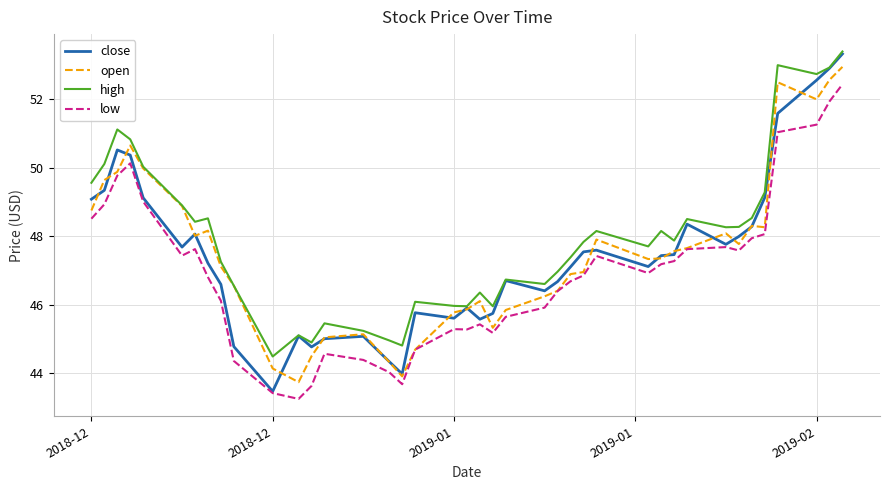

True or false: high and low cross at least once.

False